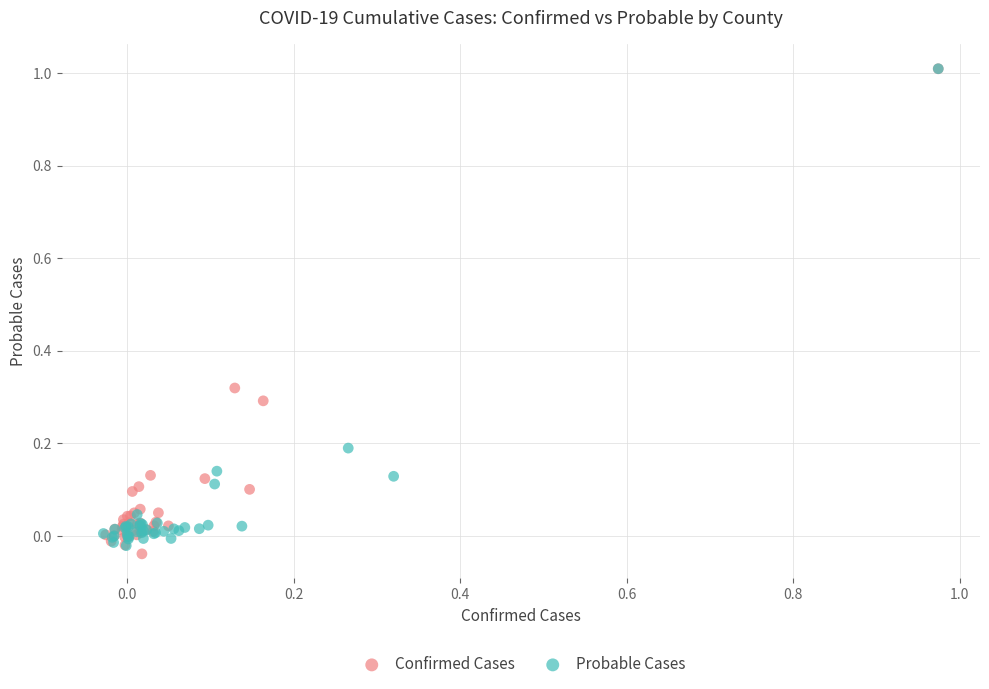

Which series reaches the minimum Y coordinate?

Confirmed Cases